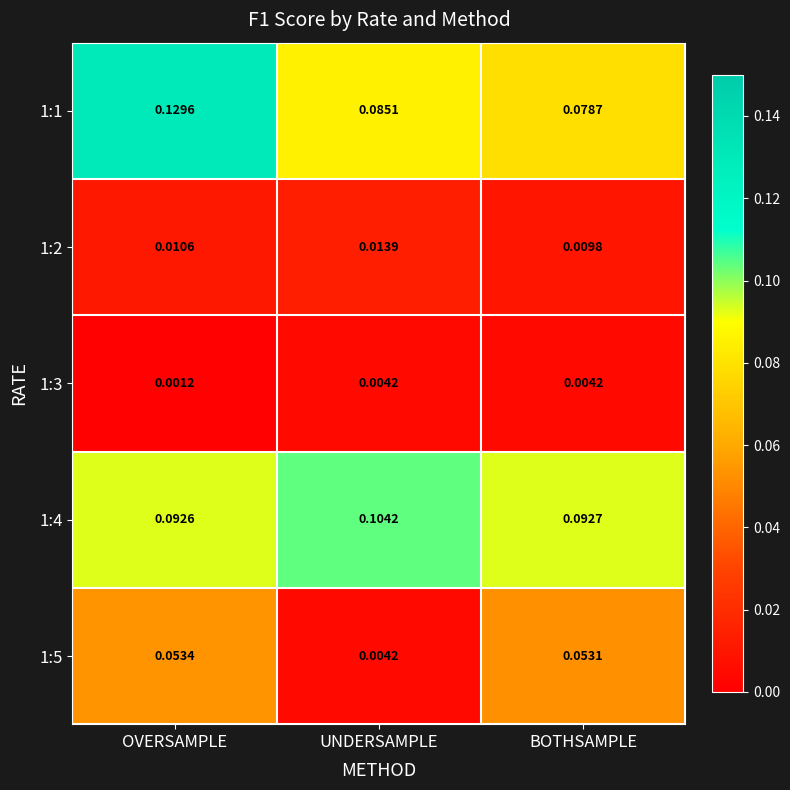

List the labels in order of 1:5 value, smallest first.

UNDERSAMPLE, BOTHSAMPLE, OVERSAMPLE